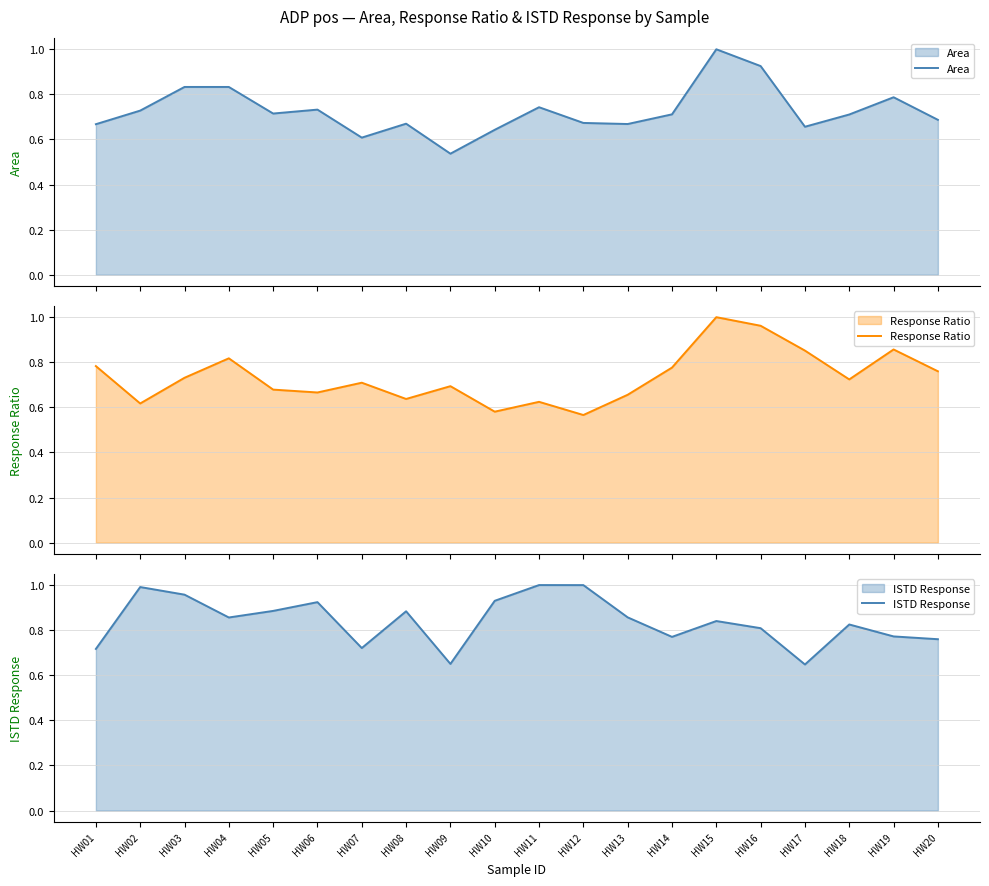

What value does the Response Ratio series have at HW03?

0.7